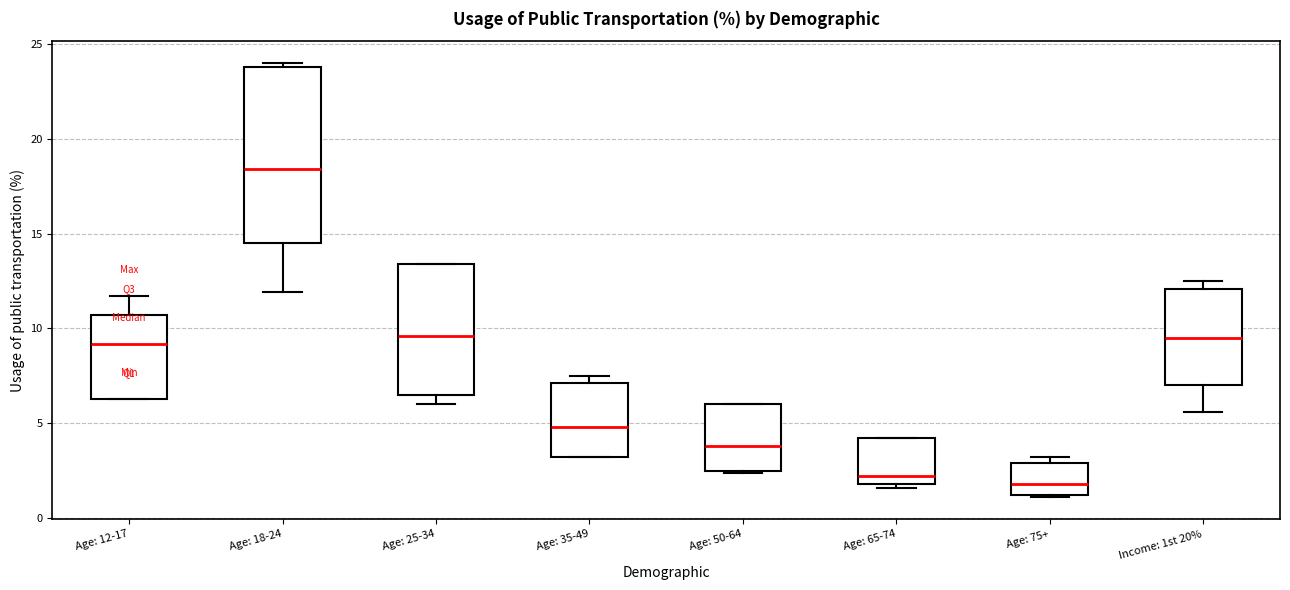

Reading left to right, read every box against the y-axis: the position of its median line, the range the box covers, and the ends of its whiskers. The values are not printed on the chart, so give them approximately, as read against the axis.

Age: 12-17: median 9.0, box 6.5 to 10.5, whiskers 6.5 to 11.5
Age: 18-24: median 18.5, box 14.5 to 24.0, whiskers 12.0 to 24.0 (just above the box's upper edge)
Age: 25-34: median 9.5, box 6.5 to 13.5, whiskers 6.0 to 13.5
Age: 35-49: median 5.0, box 3.0 to 7.0, whiskers 3.0 to 7.5
Age: 50-64: median 4.0, box 2.5 to 6.0, whiskers 2.5 to 6.0
Age: 65-74: median 2.0 (just above the box's lower edge), box 2.0 to 4.0, whiskers 1.5 to 4.0
Age: 75+: median 2.0, box 1.0 to 3.0, whiskers 1.0 to 3.0 (just above the box's upper edge)
Income: 1st 20%: median 9.5, box 7.0 to 12.0, whiskers 5.5 to 12.5